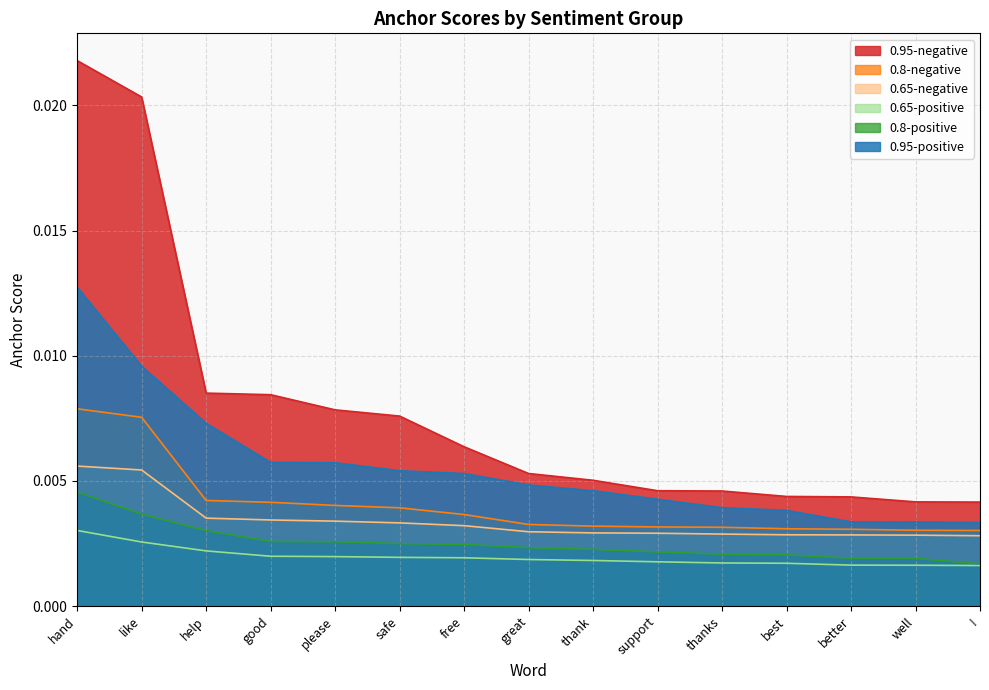

True or false: 0.95-negative has more than 2 interior local peaks.

False